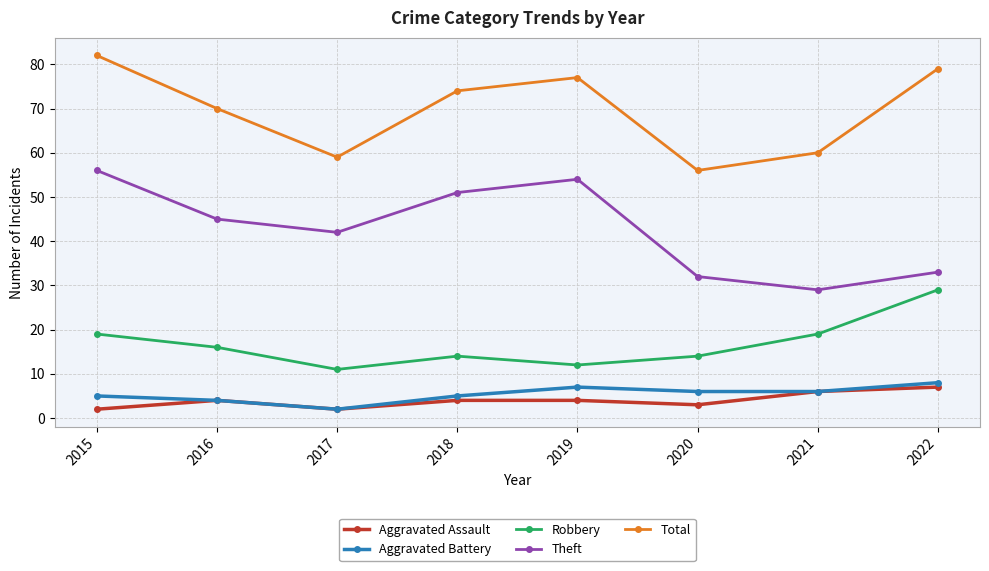

Count the number of data series in this chart.

5